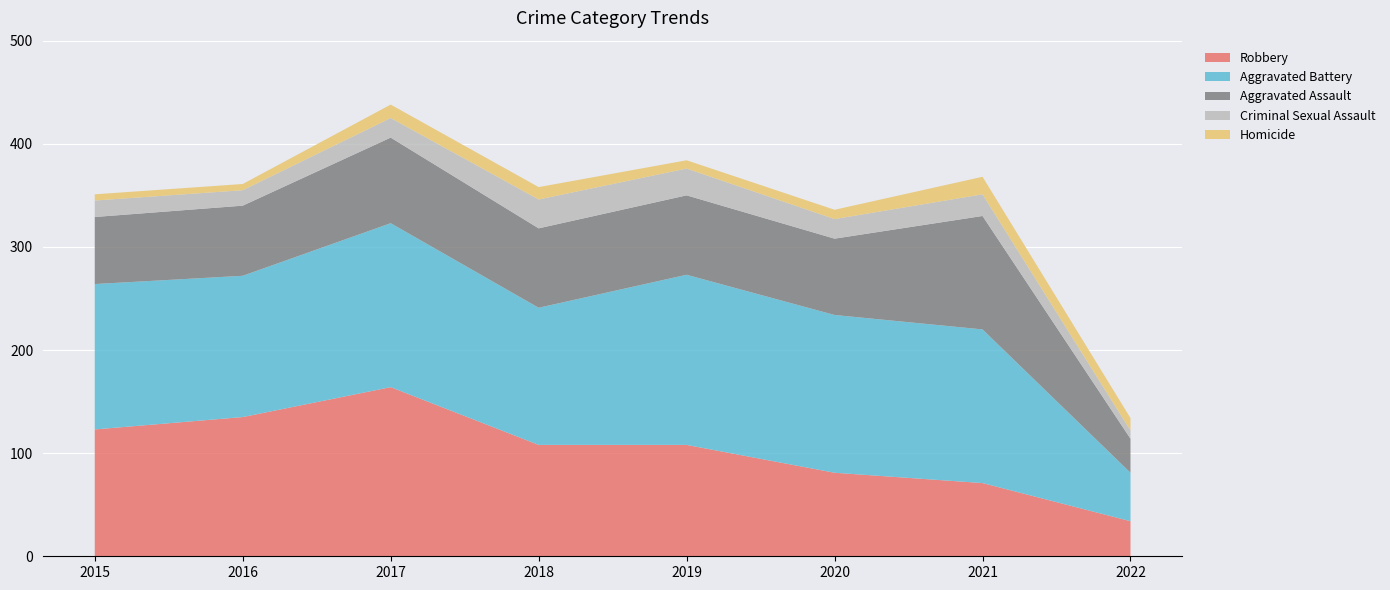

Reading right to left, what are all the values shown in this chart?

Aggravated Assault: 2022=33	2021=110	2020=74	2019=77	2018=77	2017=83	2016=68	2015=65
Aggravated Battery: 2022=47	2021=149	2020=153	2019=165	2018=133	2017=159	2016=137	2015=141
Criminal Sexual Assault: 2022=8	2021=21	2020=19	2019=26	2018=28	2017=19	2016=15	2015=16
Homicide: 2022=12	2021=17	2020=9	2019=8	2018=12	2017=13	2016=6	2015=6
Robbery: 2022=34	2021=71	2020=81	2019=108	2018=108	2017=164	2016=135	2015=123